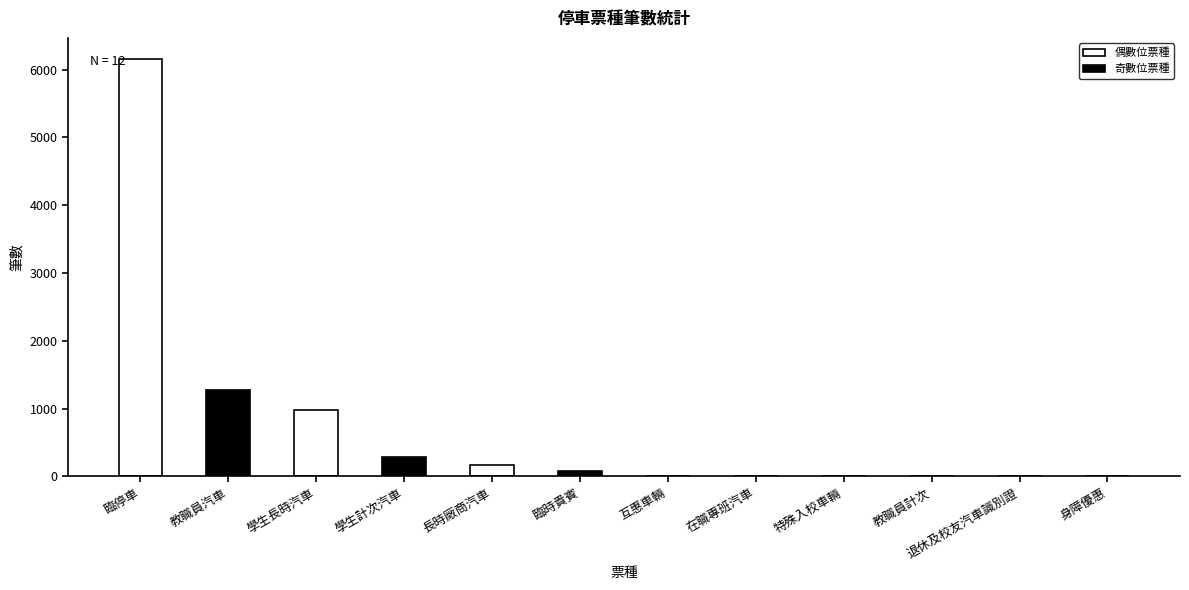

What is the sum of the values at 退休及校友汽車識別證 and 學生長時汽車?

987